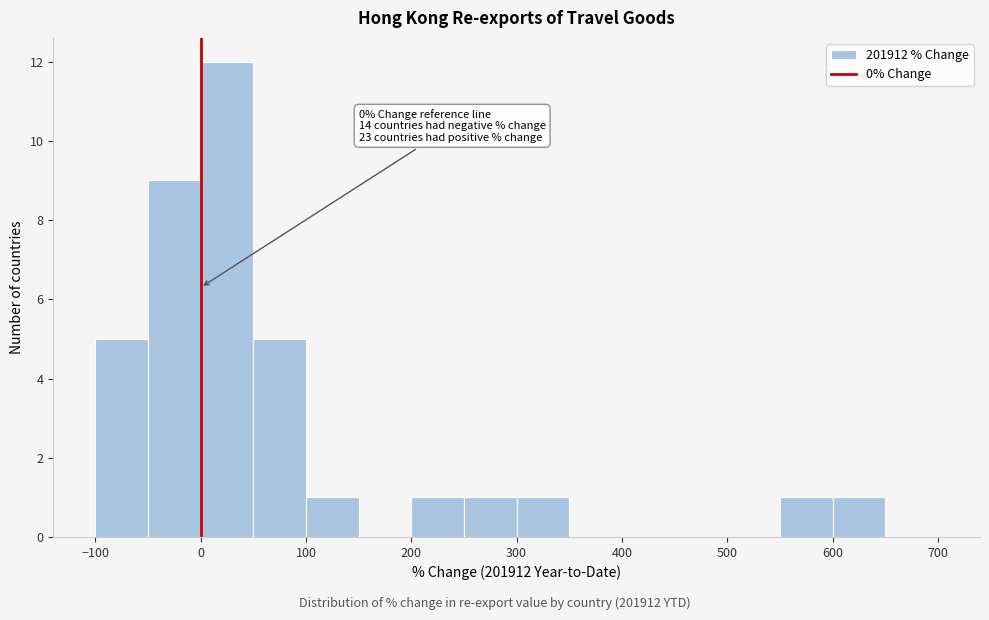

Which range on the x-axis has the tallest bar?

0 to 50